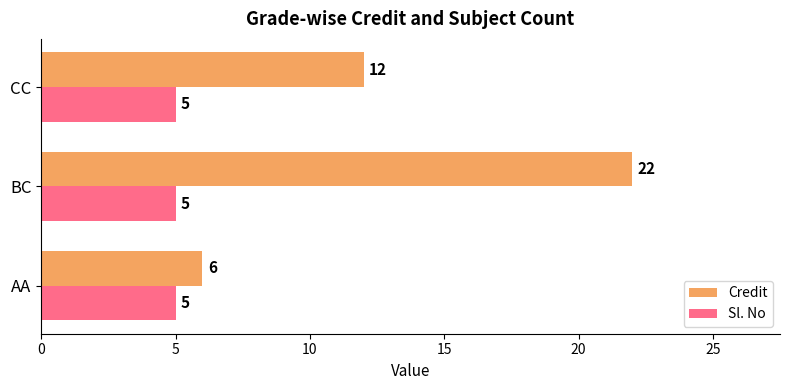

At how many categories does at least one series exceed 5?

3